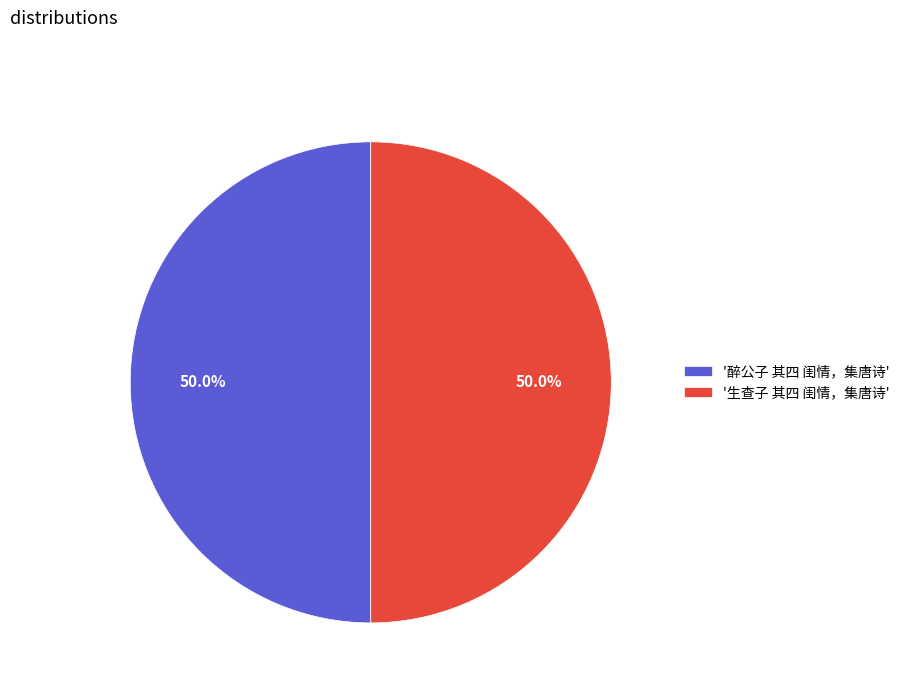

Approximately how many times larger is the value at '醉公子 其四 闺情，集唐诗' compared to '生查子 其四 闺情，集唐诗'?

1.0